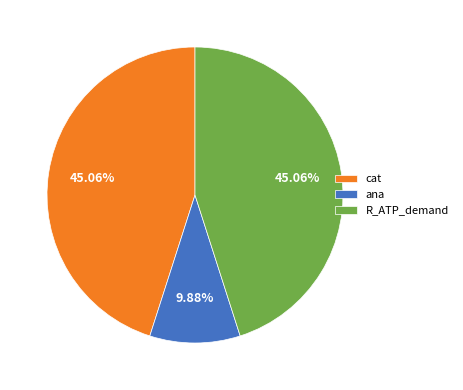

True or false: R_ATP_demand accounts for 30% of the total.

False